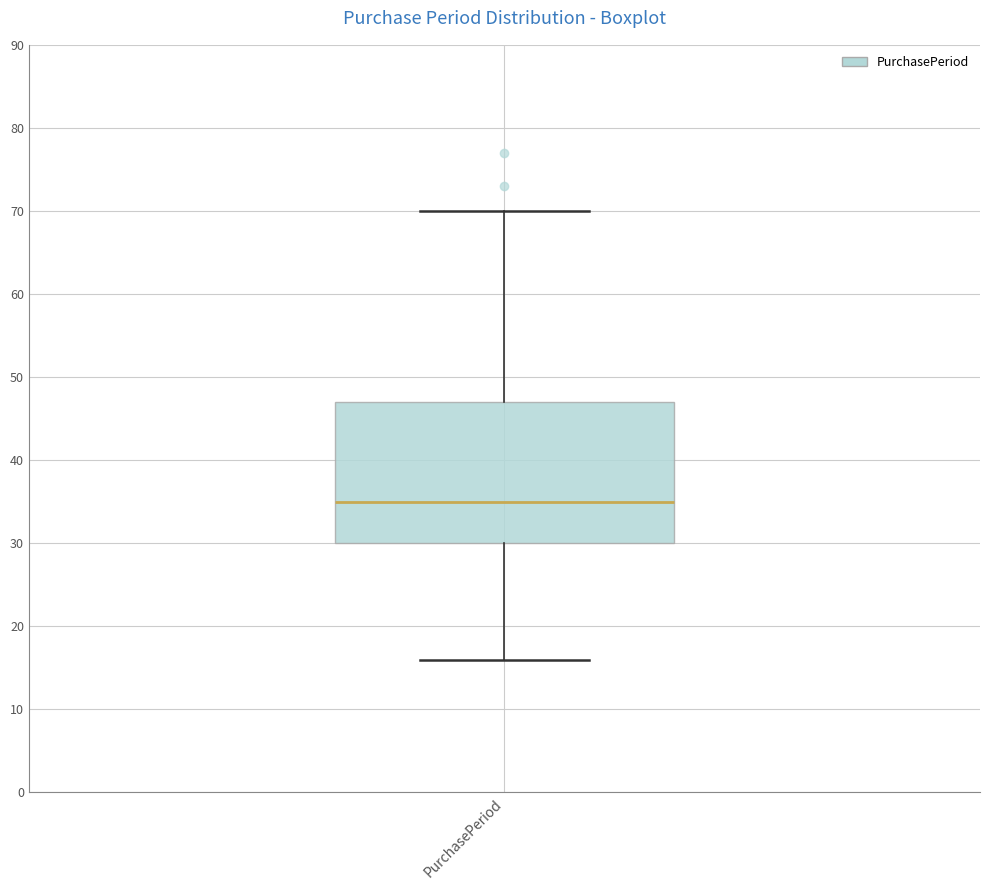

Read this box plot against the y-axis: the position of the median line, the range covered by the box, and the ends of both whiskers. The values are not printed on the chart, so give them approximately, as read against the axis.

median 35, box 30 to 47, whiskers 16 to 70